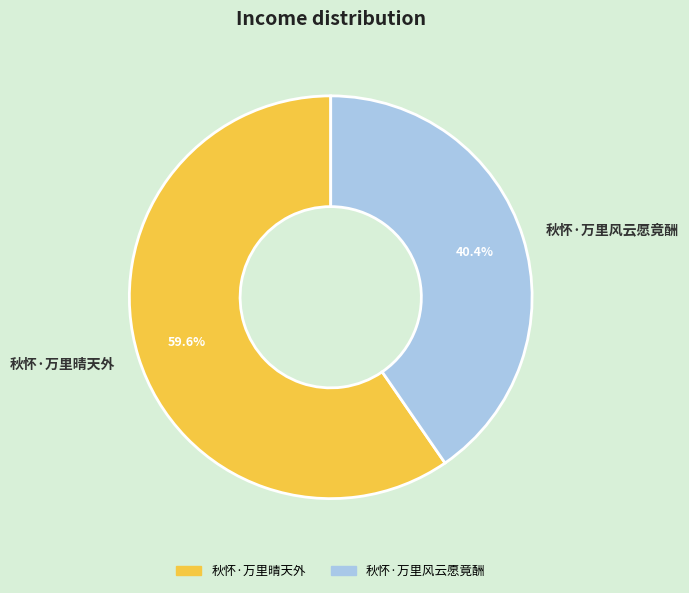

How many segments does this pie chart have?

2